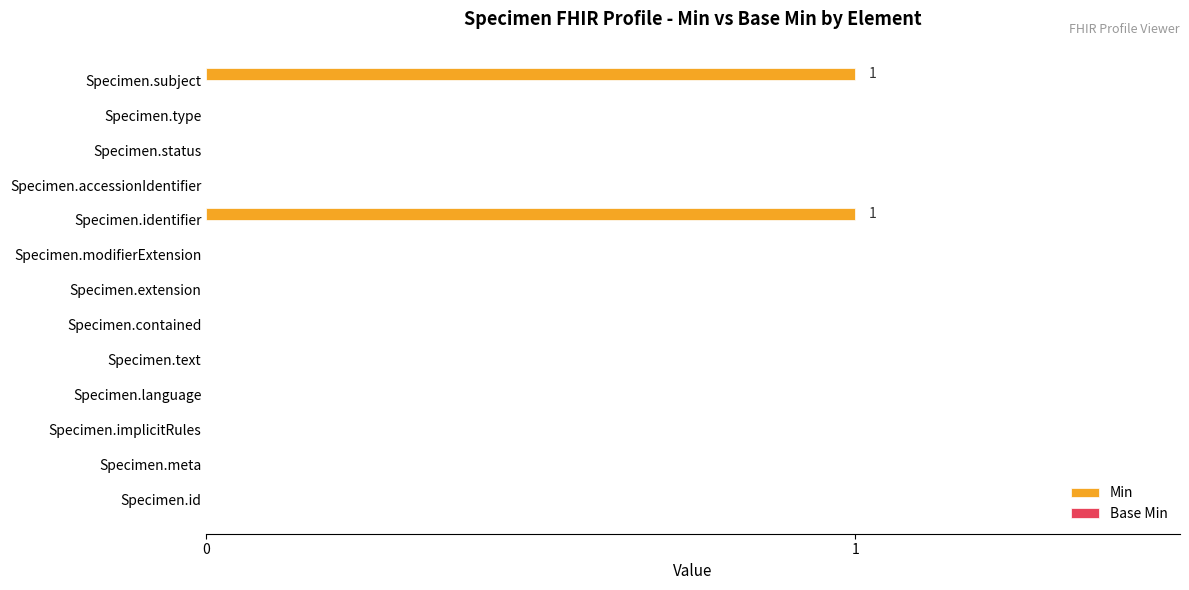

Between Specimen.identifier and Specimen.implicitRules, which is larger?

Specimen.identifier